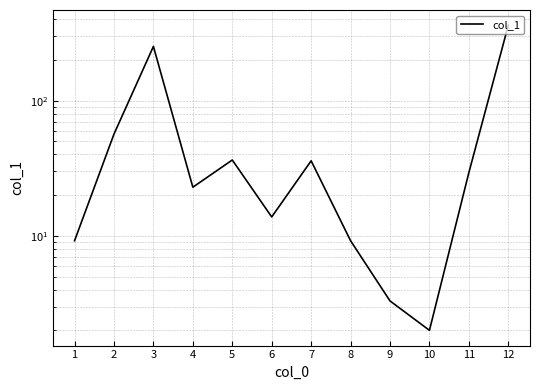

What is the difference between the values at 9 and 7?

32.6